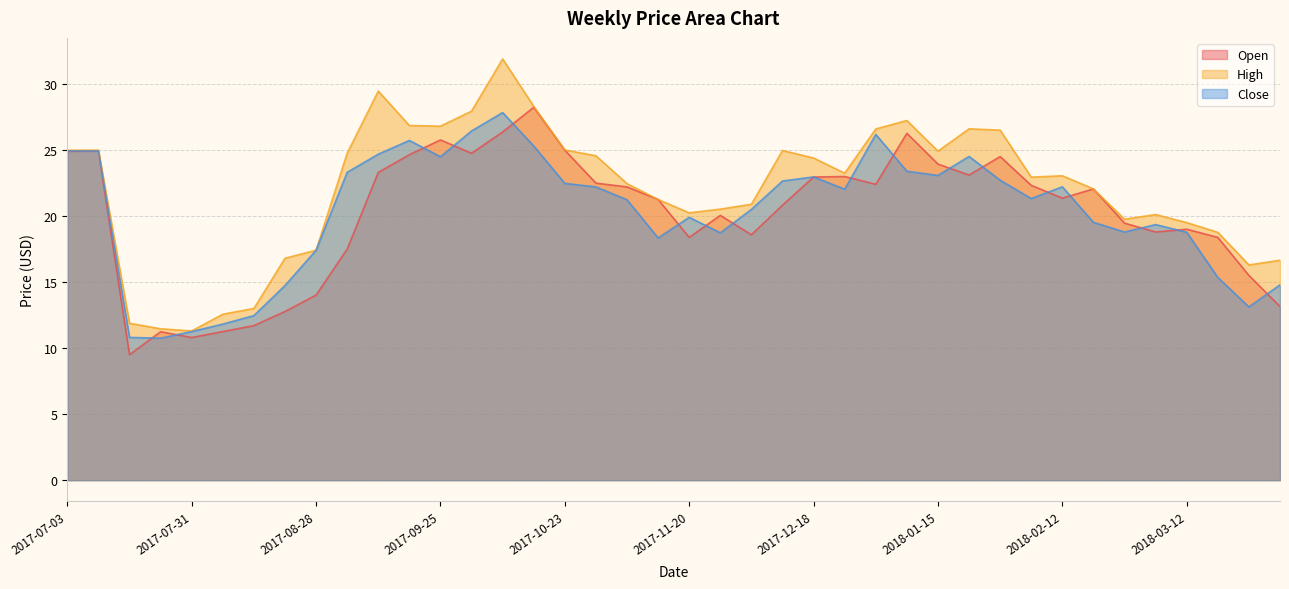

True or false: Close and High cross at least once.

False